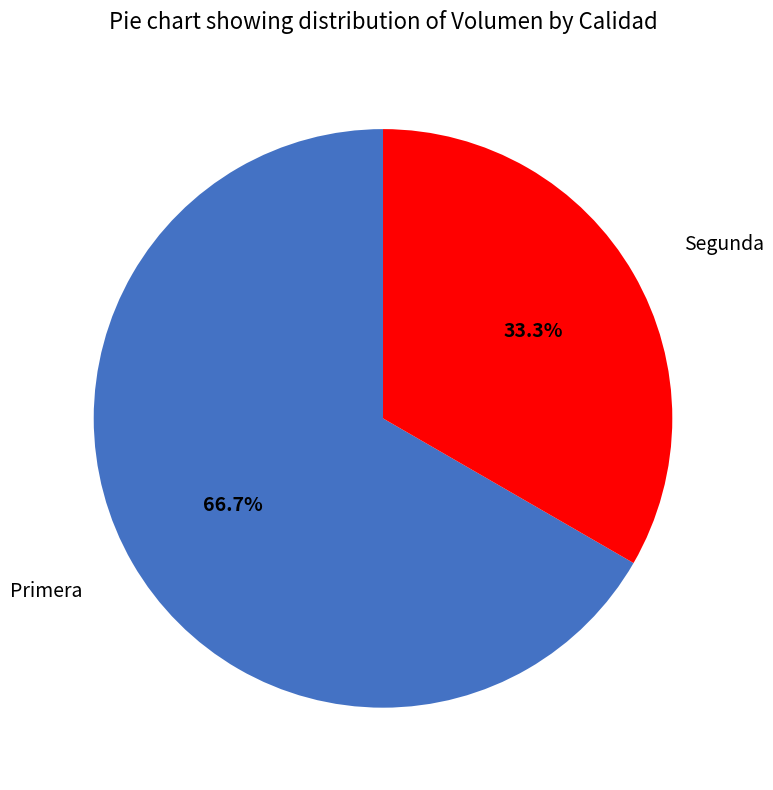

Which has a higher value, Segunda or Primera?

Primera